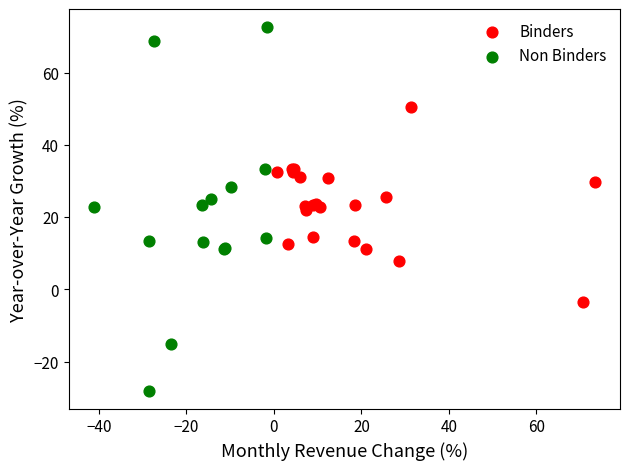

Which series has the largest Y range (max minus min)?

Non Binders